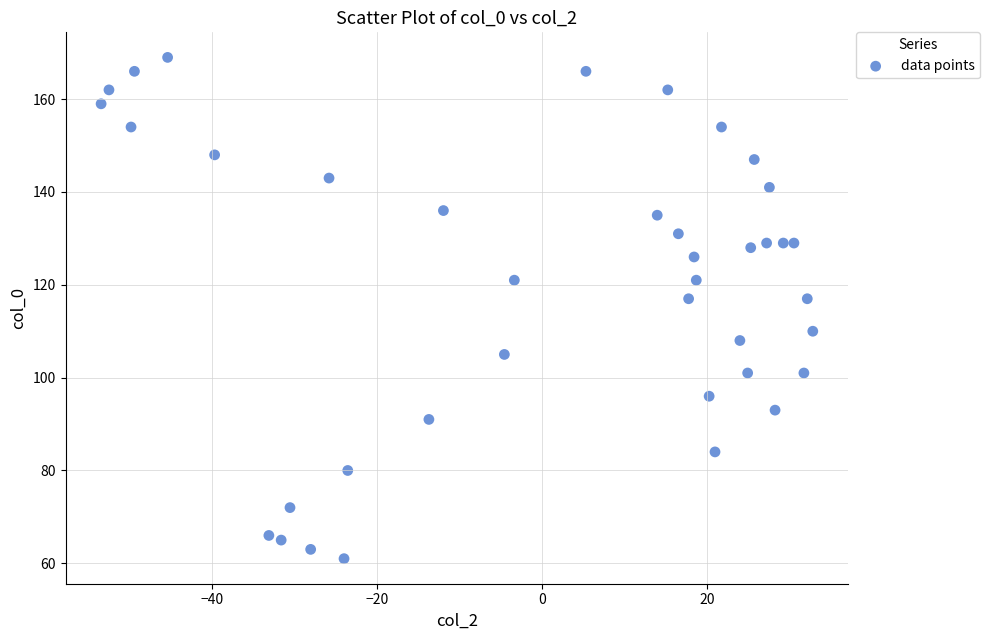

What is the range of Y values (max minus min)?

108